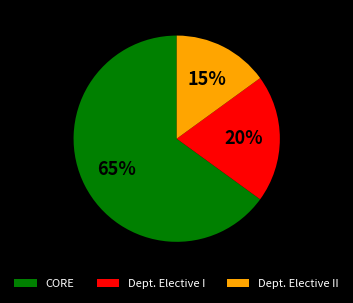

How many segments does this pie chart have?

3